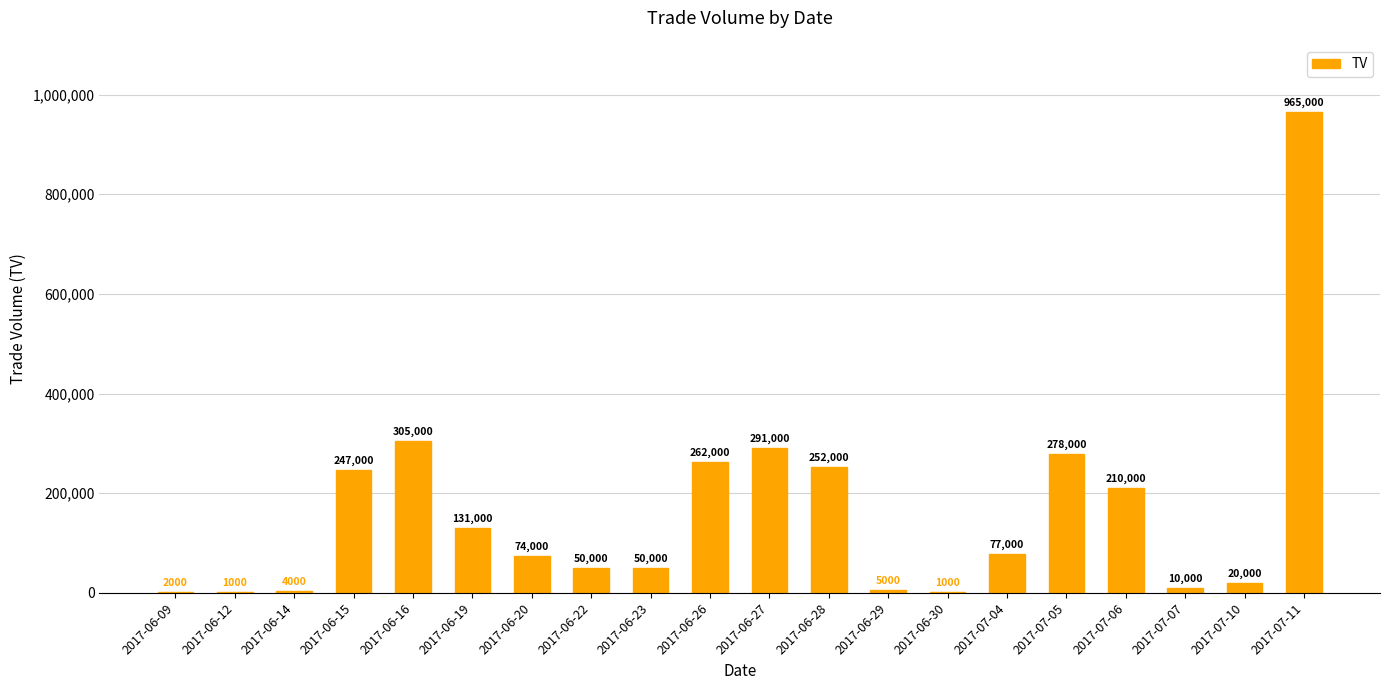

Are the bars horizontal?

No